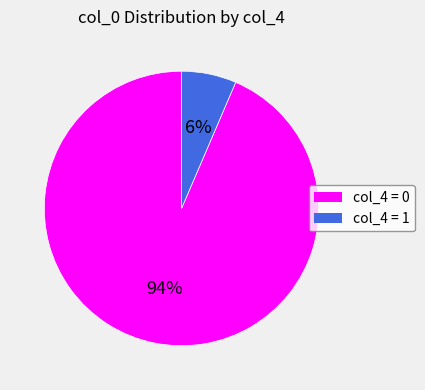

Is there any slice that represents more than half of the pie?

Yes